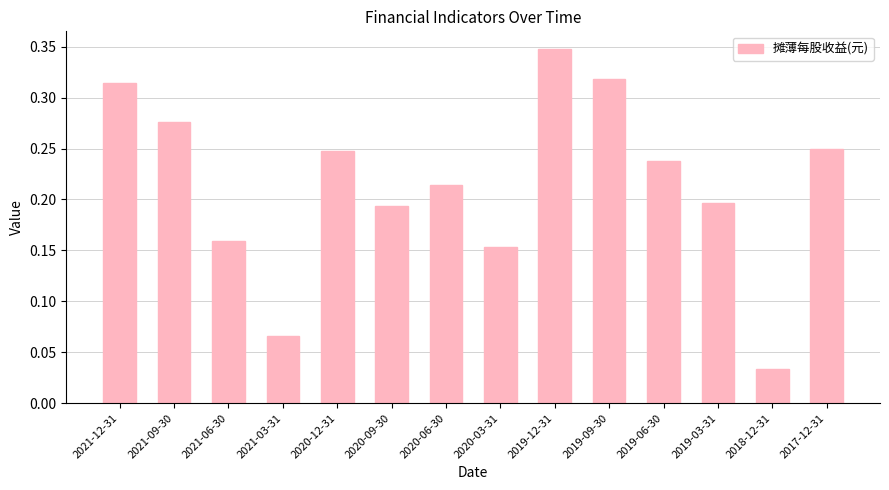

Is it true that the value at 2020-09-30 is 0.3?

False